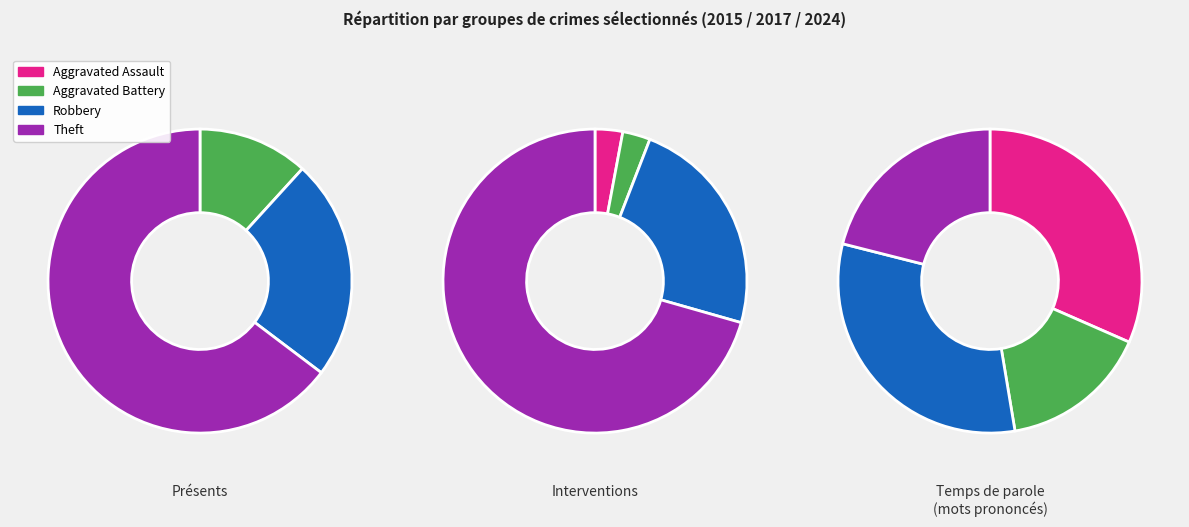

Do Theft and Aggravated Assault together represent more than half of the pie?

Yes